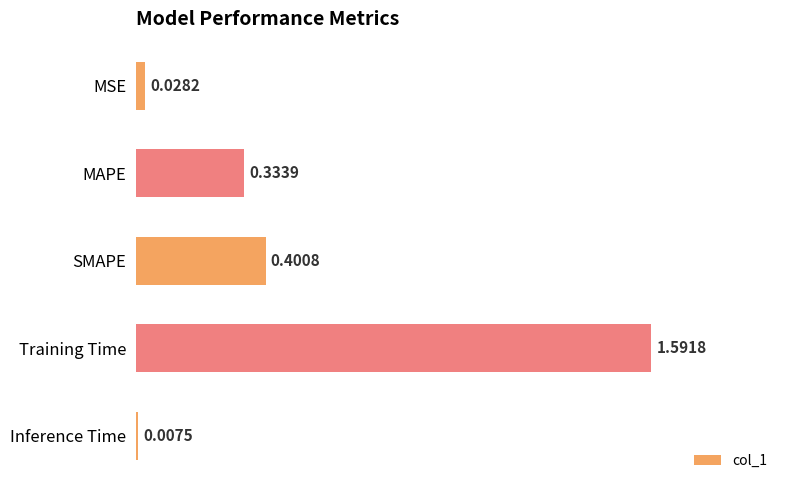

Does the chart contain stacked bars?

No